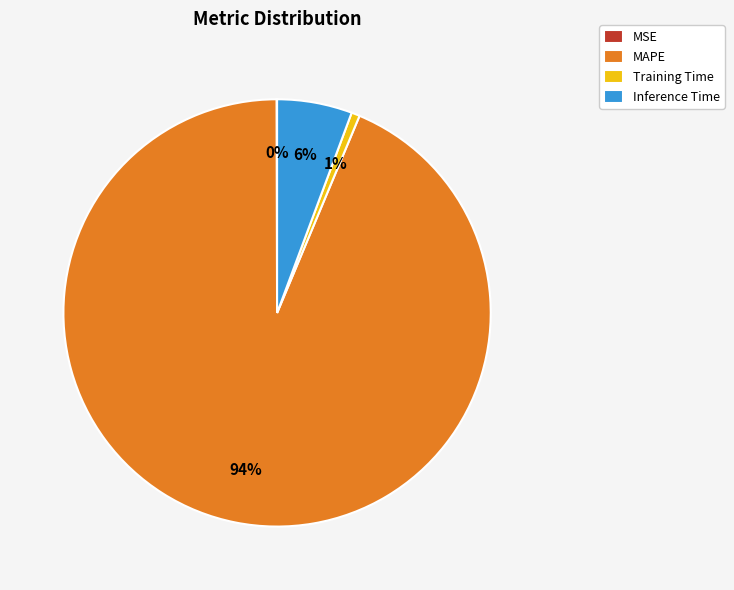

To the nearest percent, what is the average slice percentage?

25%